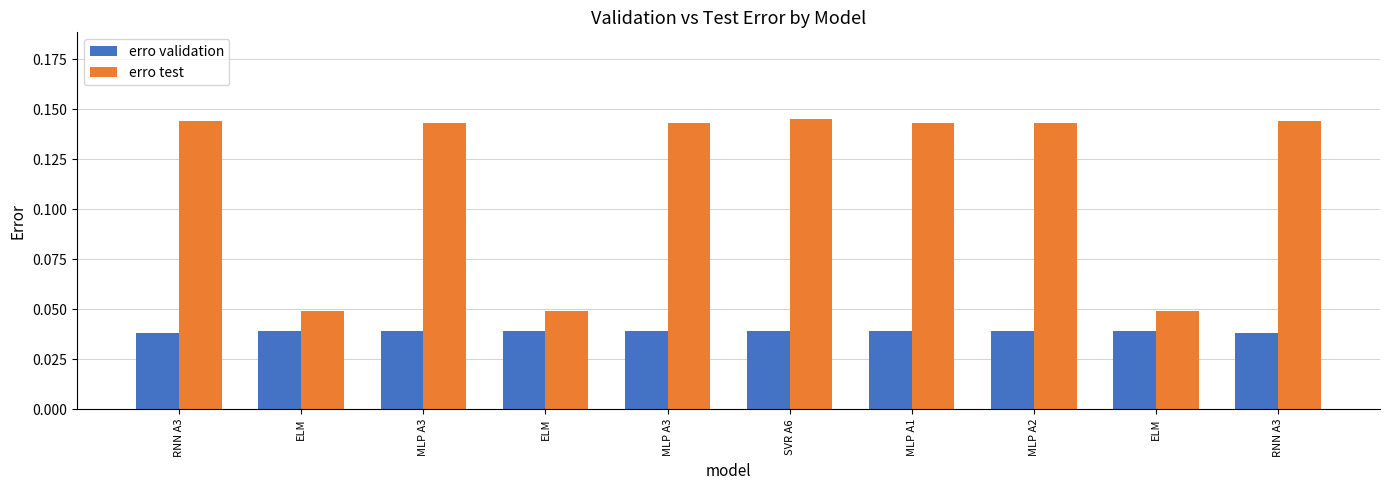

Count the erro test values in the range 0 to 1.

10